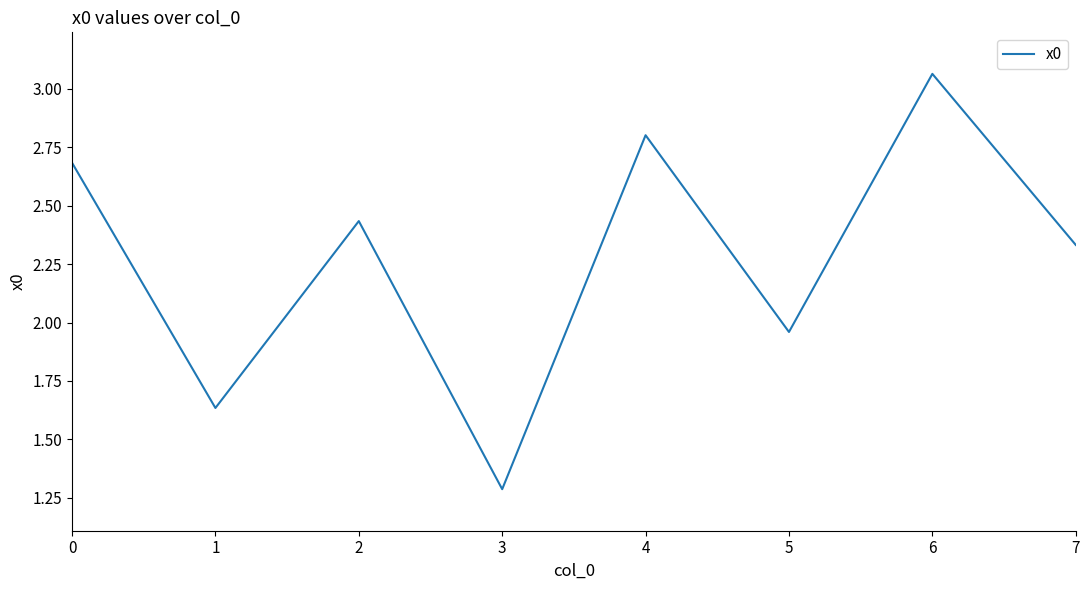

Which has a higher value, 2 or 4?

4